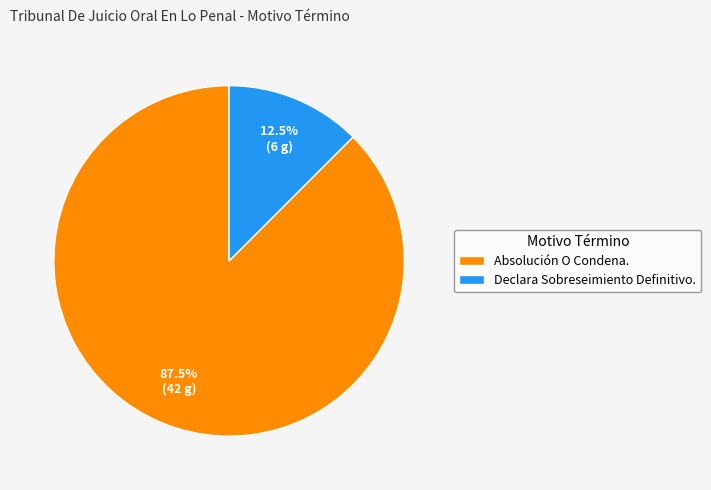

Approximately how many times larger is the value at Declara Sobreseimiento Definitivo. compared to Absolución O Condena.?

0.1